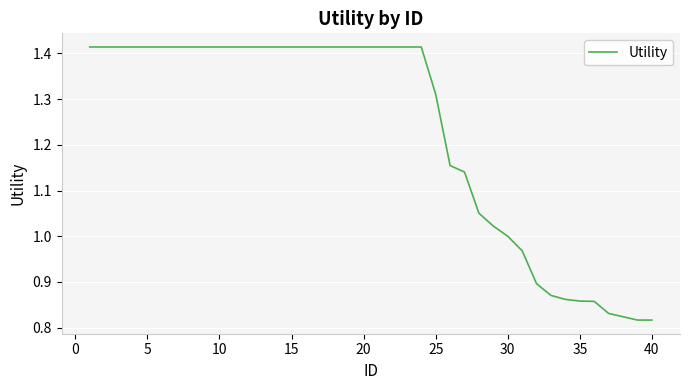

What is the difference between the maximum and minimum values?

0.6